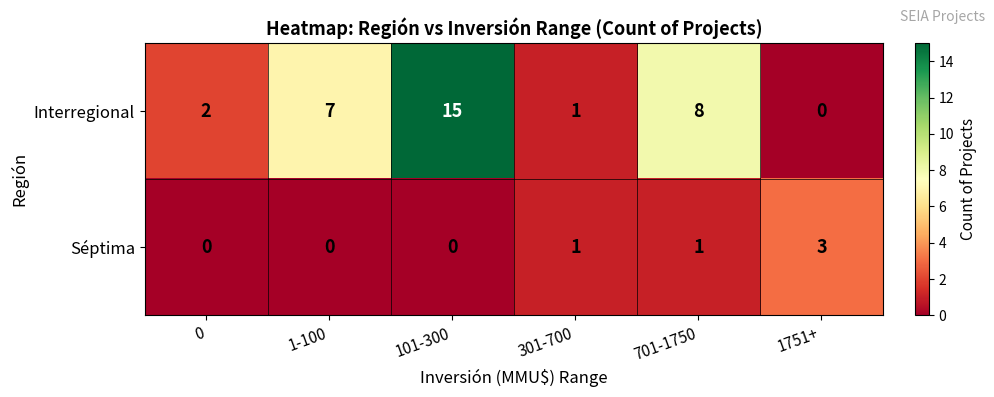

How many distinct data groups are displayed?

2